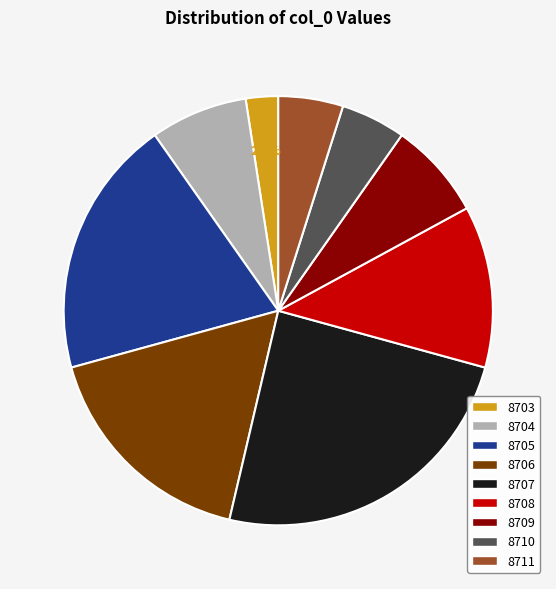

Does 8704 account for over 50% of the chart?

No